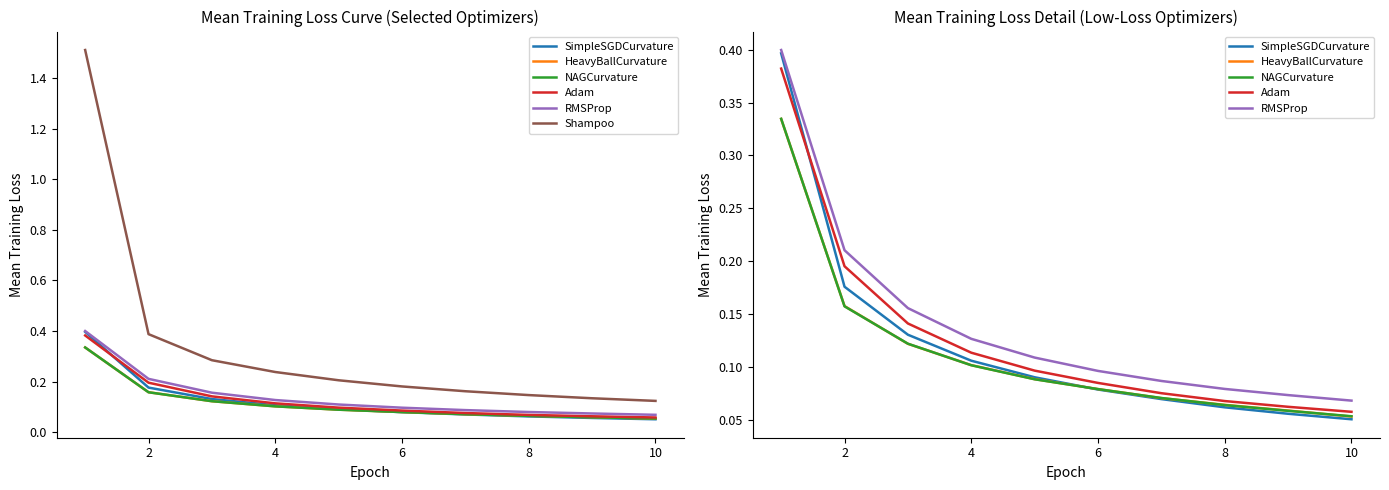

Is this an area chart (filled region under the line)?

No